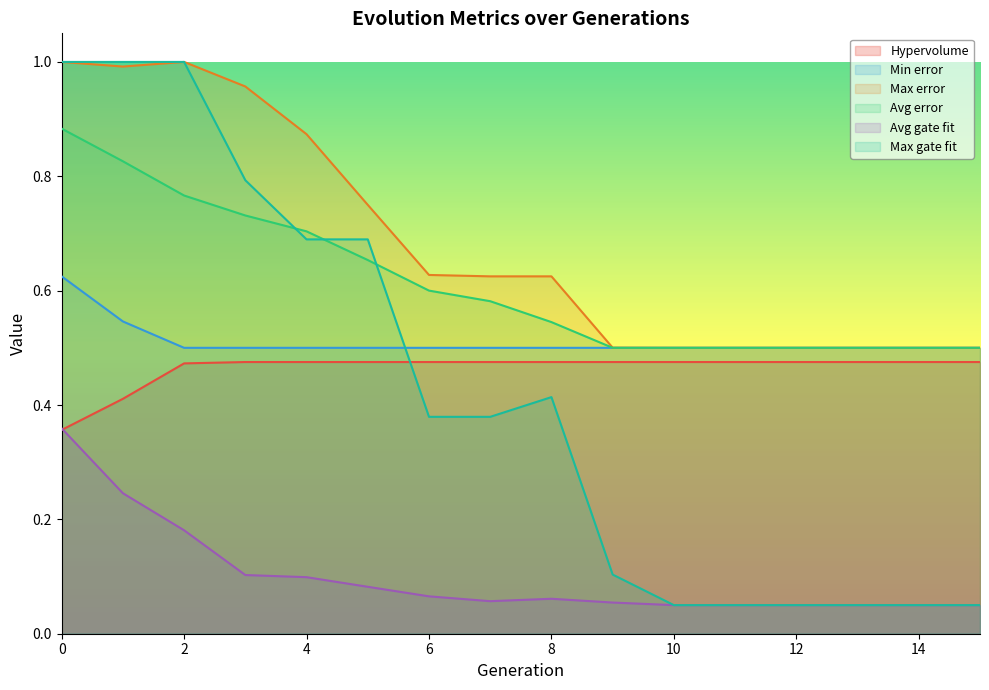

True or false: Avg error has a value of 1.2 at 3.

False